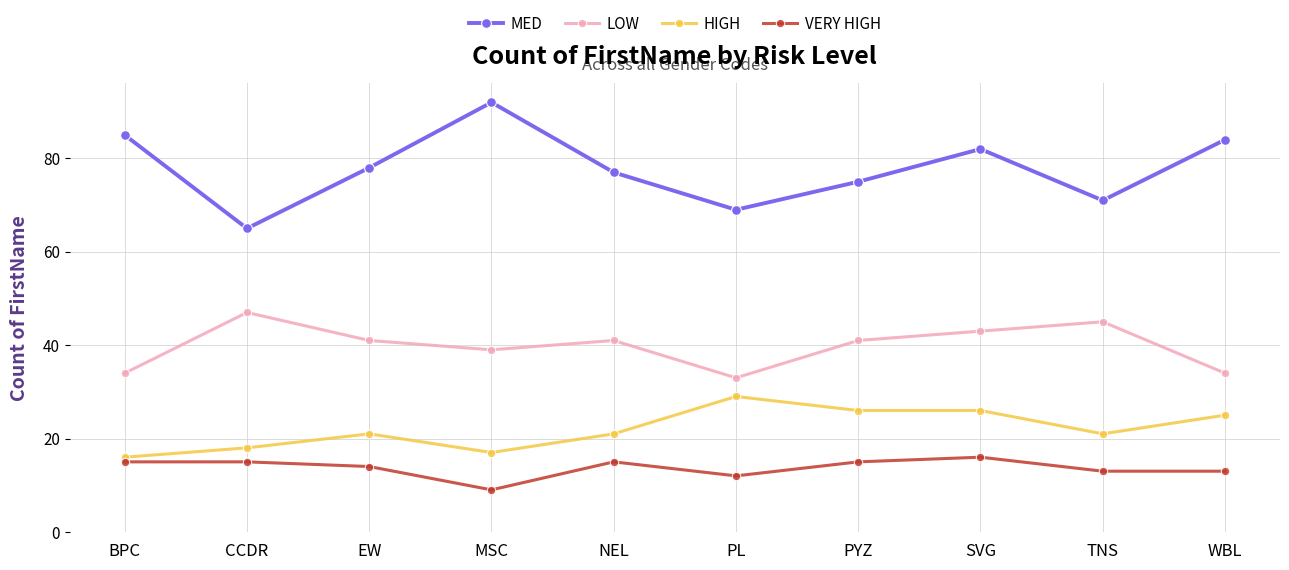

Which series has the largest total across all categories?

MED